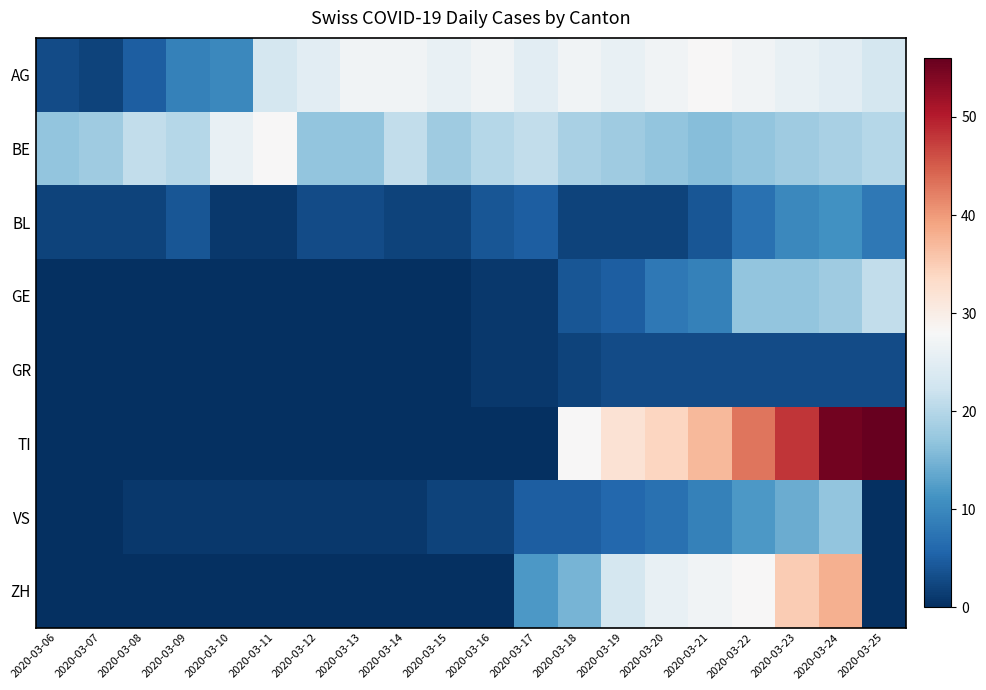

What is the spread (max minus min) of values at 2020-03-25?

56